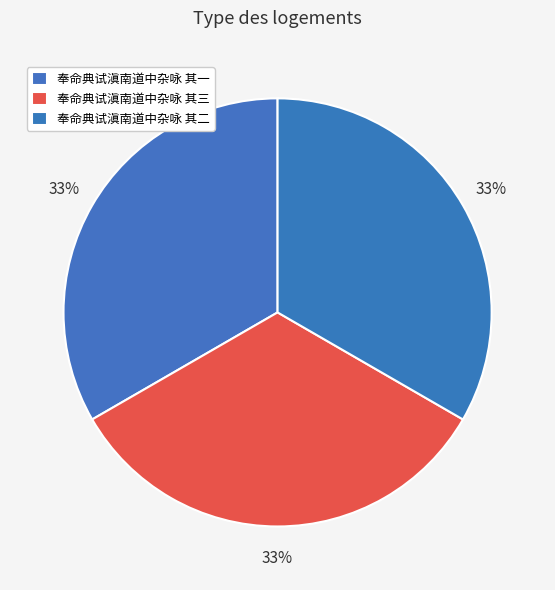

Which has a higher value, 奉命典试滇南道中杂咏 其一 or 奉命典试滇南道中杂咏 其二?

奉命典试滇南道中杂咏 其二